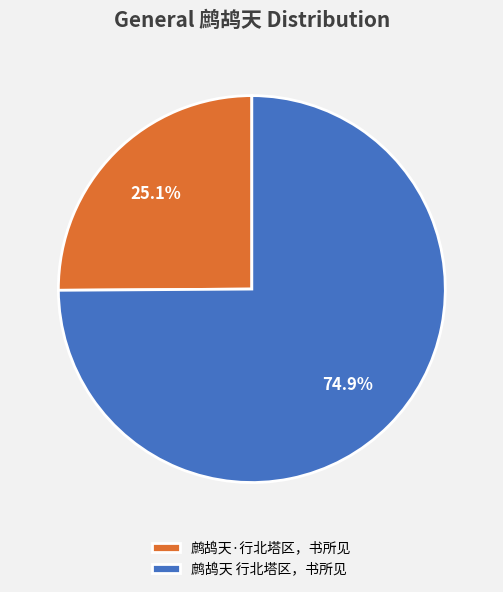

The 鹧鸪天·行北塔区，书所见 slice represents 16% of the pie. True or false?

False